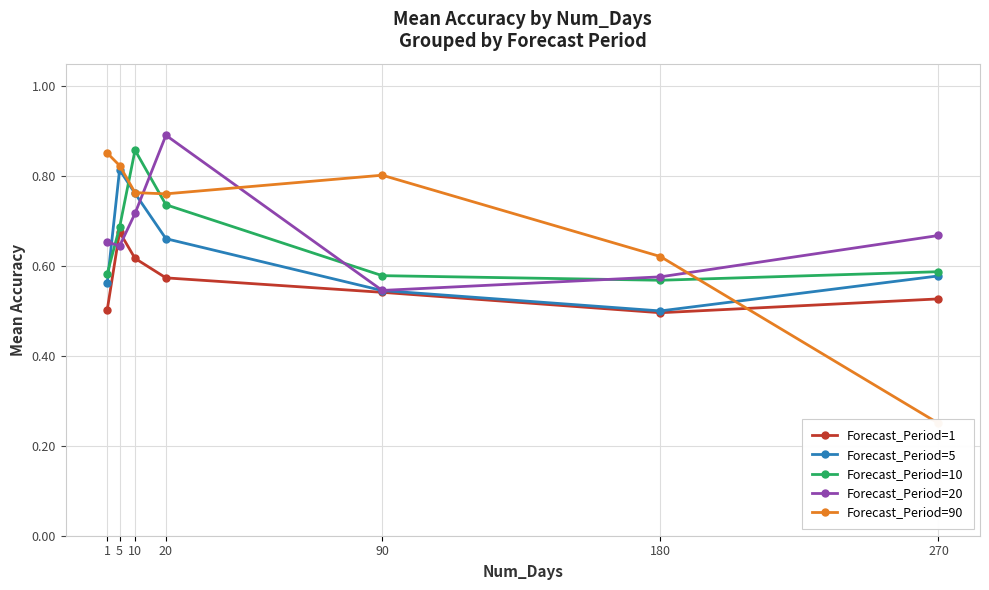

True or false: Forecast_Period=5 and Forecast_Period=1 cross at least once.

False